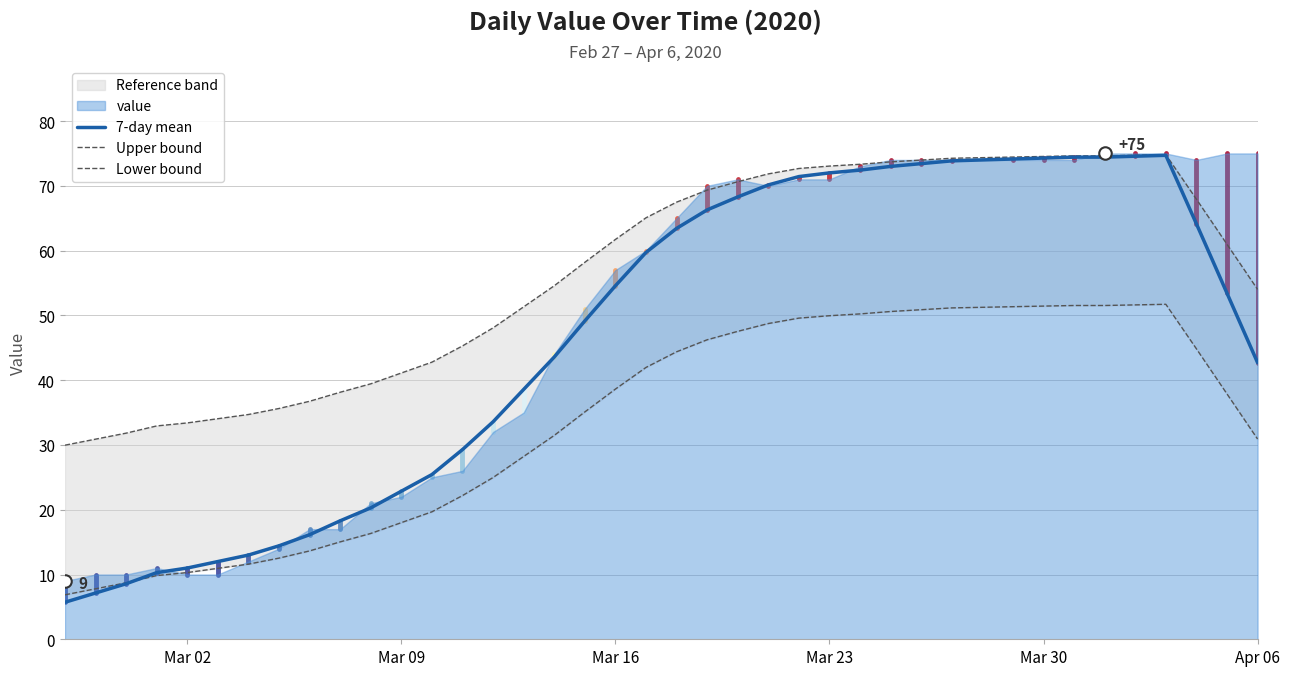

The 7-day mean series shows 102.0 at Mar 23. True or false?

False